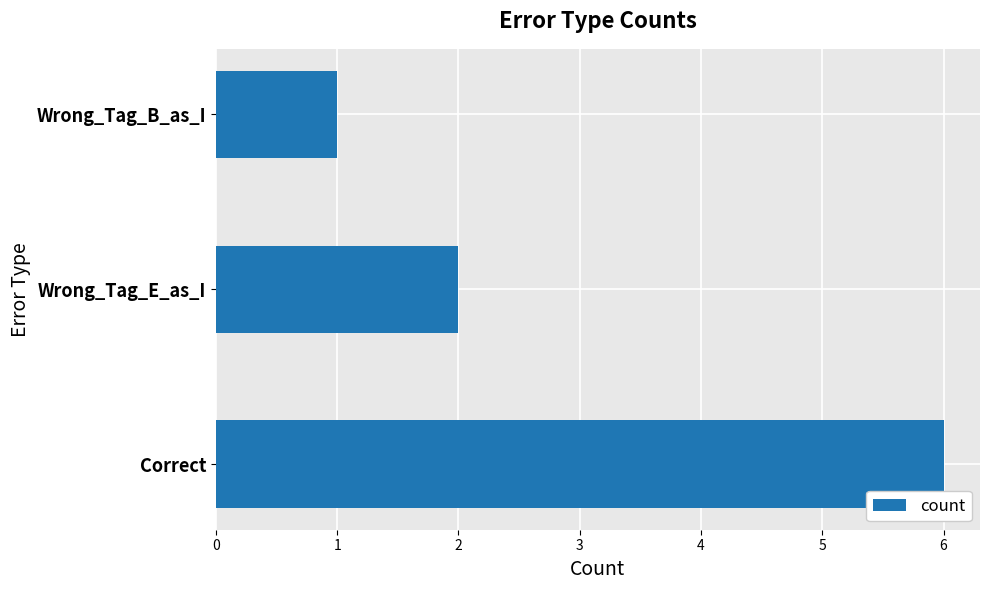

Between Wrong_Tag_E_as_I and Correct, which is larger?

Correct